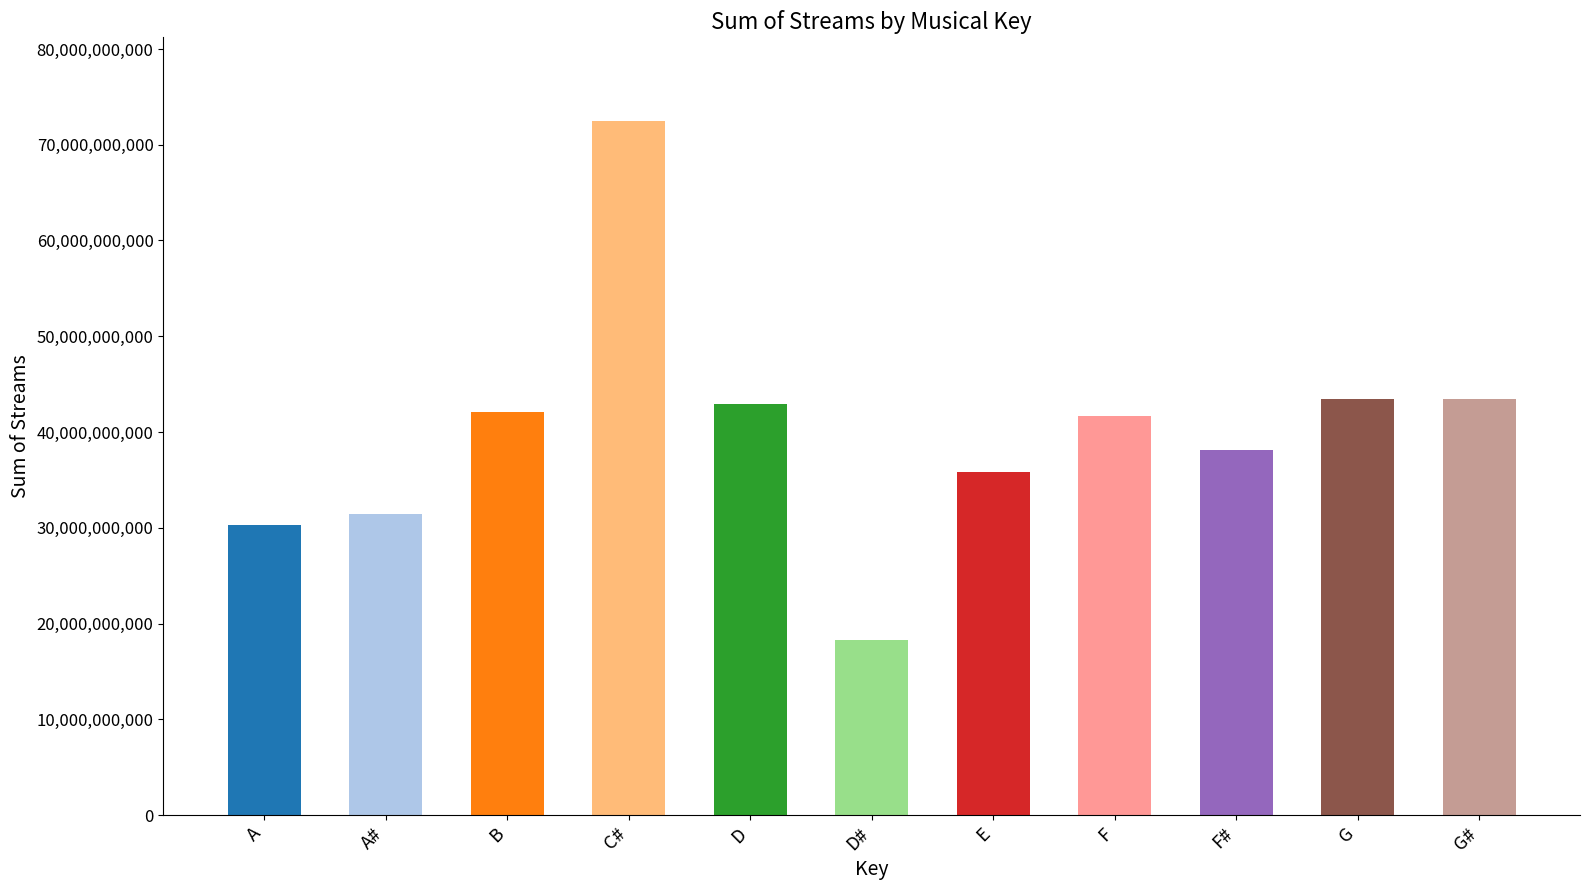

What is the sum of all values?

439945541282